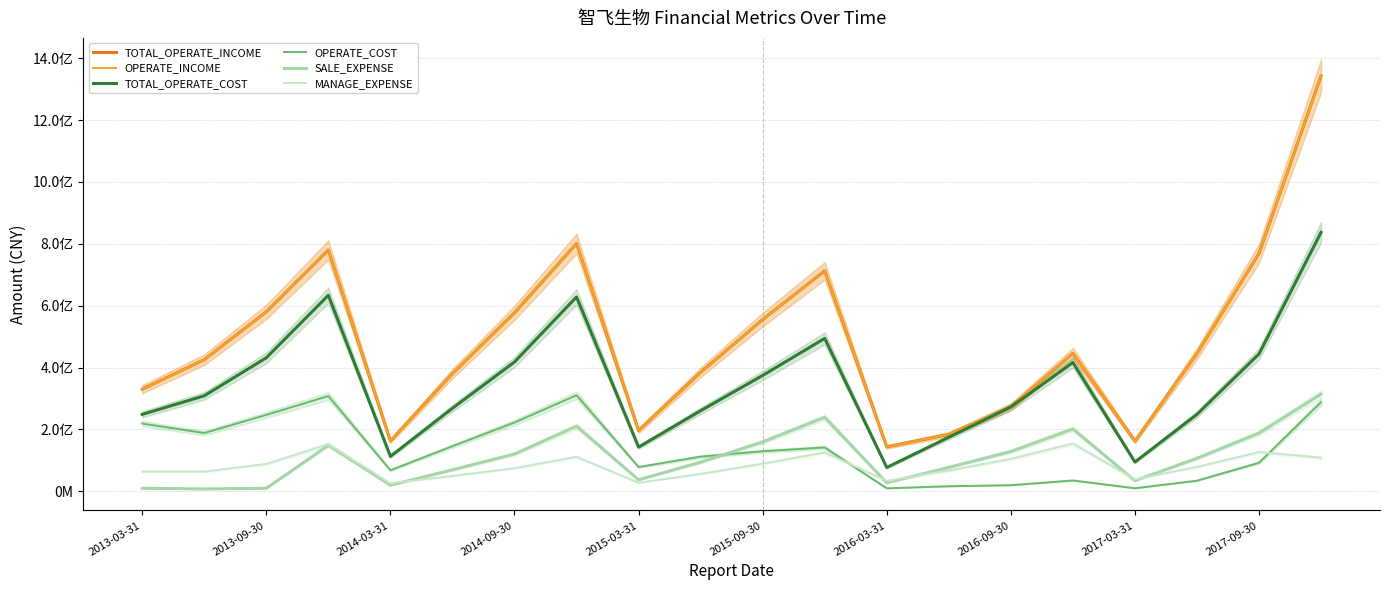

In MANAGE_EXPENSE, how many points are higher than both neighbors (excluding endpoints)?

5